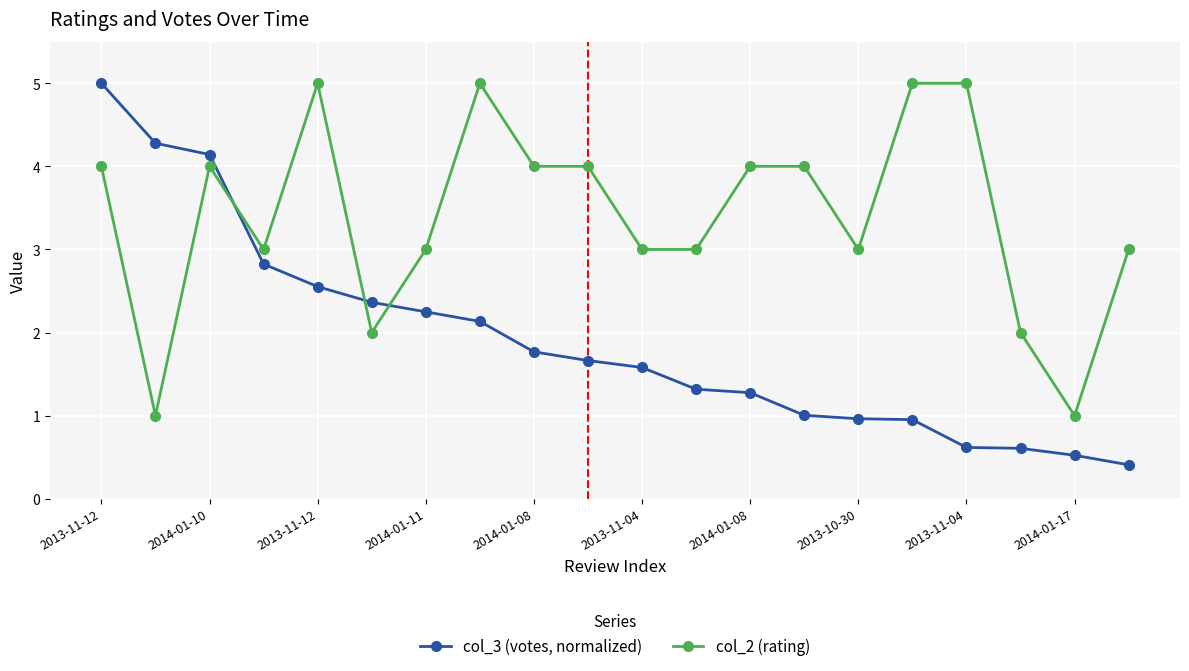

Which series has the largest range (max minus min)?

col_3 (votes, normalized)